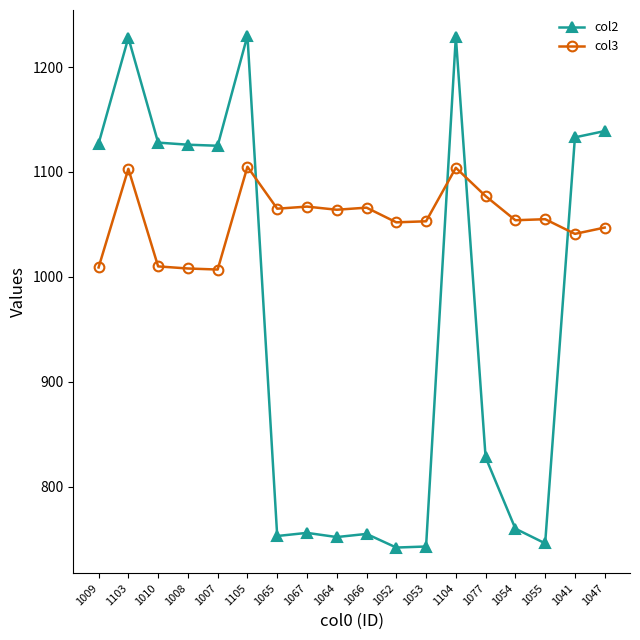

At 1067, list the series in order from largest to smallest.

col3, col2